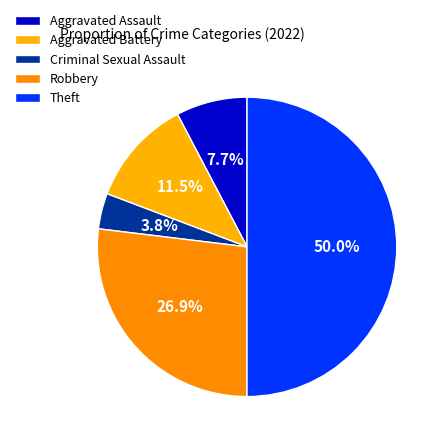

To the nearest percent, what portion does Robbery represent?

27%